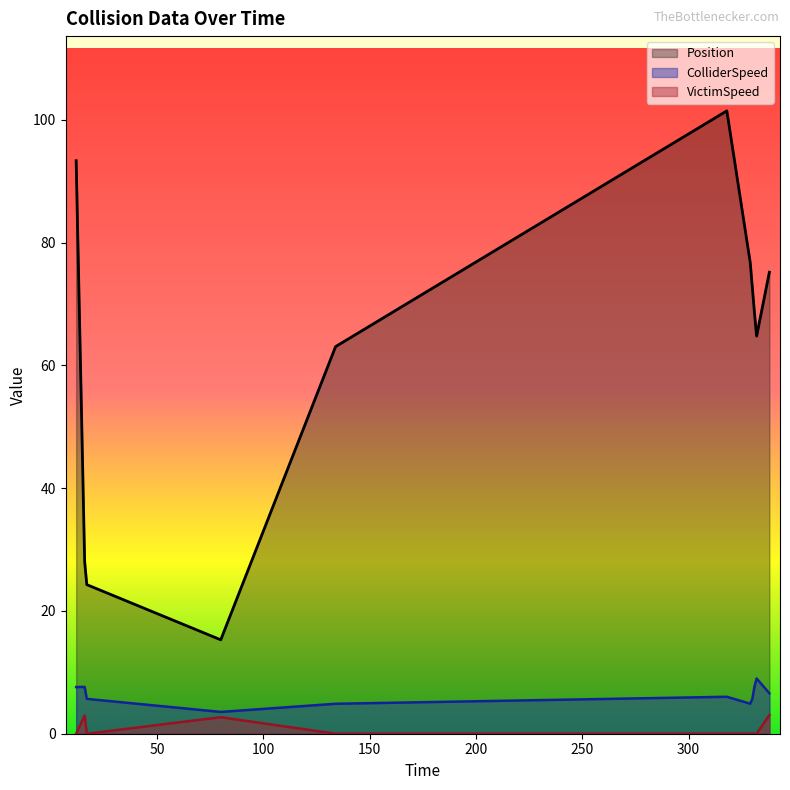

How many data points does each series have?

11